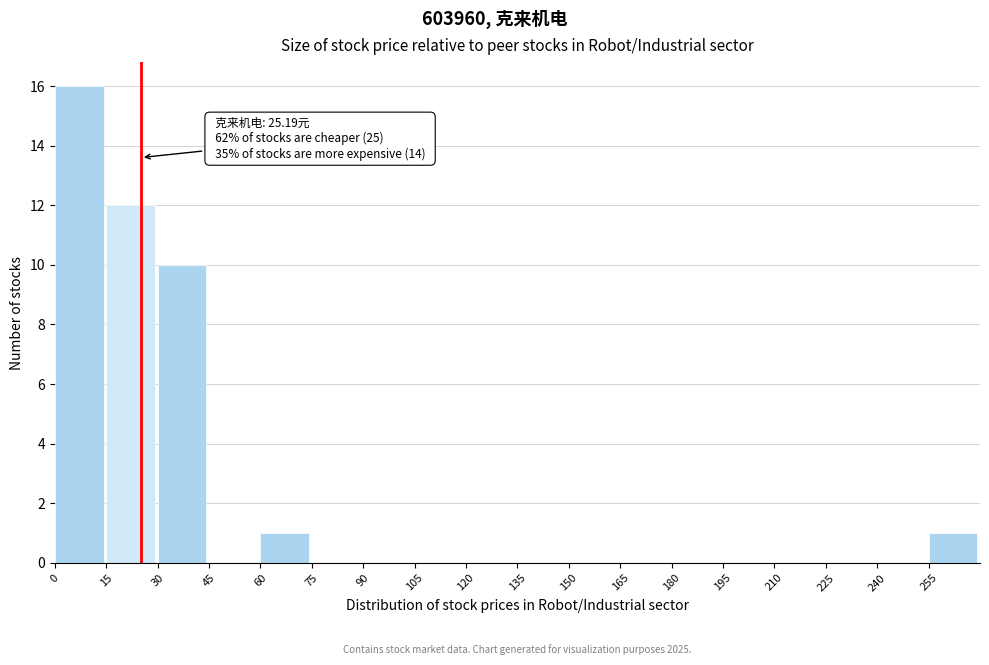

Which range on the x-axis has the tallest bar?

0 to 15